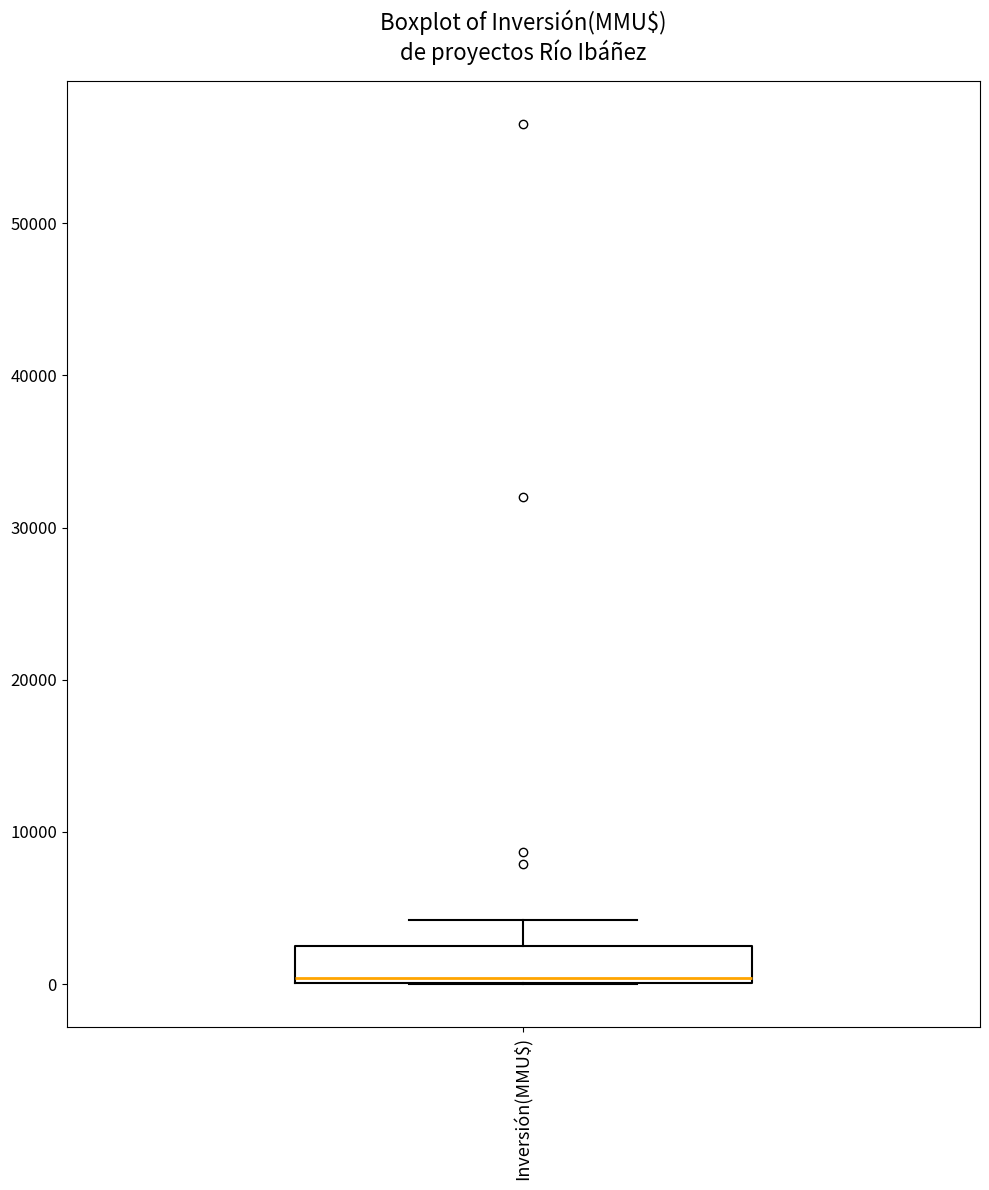

Where does the upper whisker of the box for Inversión(MMU$) end on the y-axis? The values are not printed on the chart, so give them approximately, as read against the axis.

4000